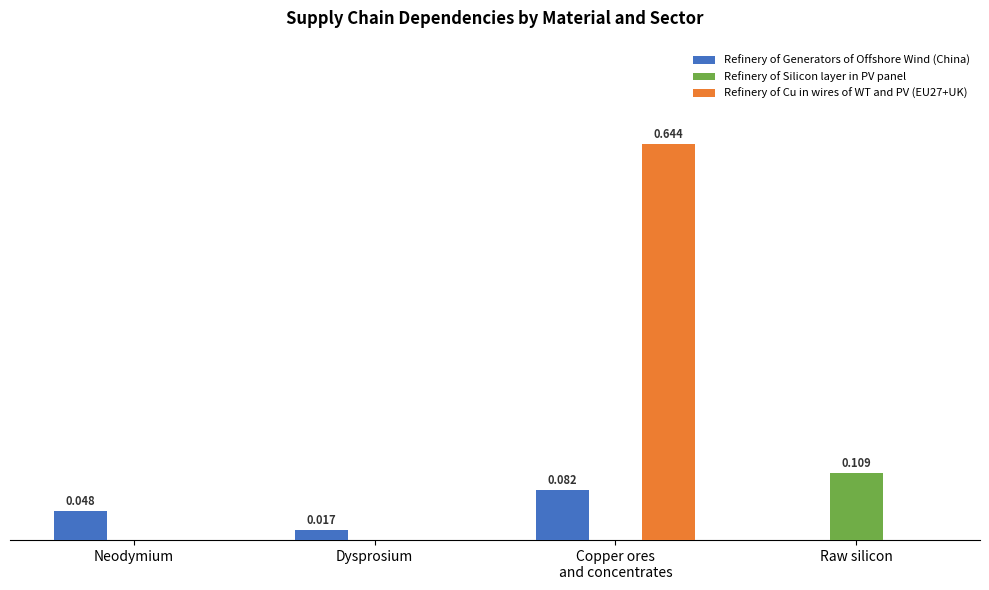

What are all the series names shown in the legend?

Refinery of Generators of Offshore Wind (China), Refinery of Silicon layer in PV panel, Refinery of Cu in wires of WT and PV (EU27+UK)